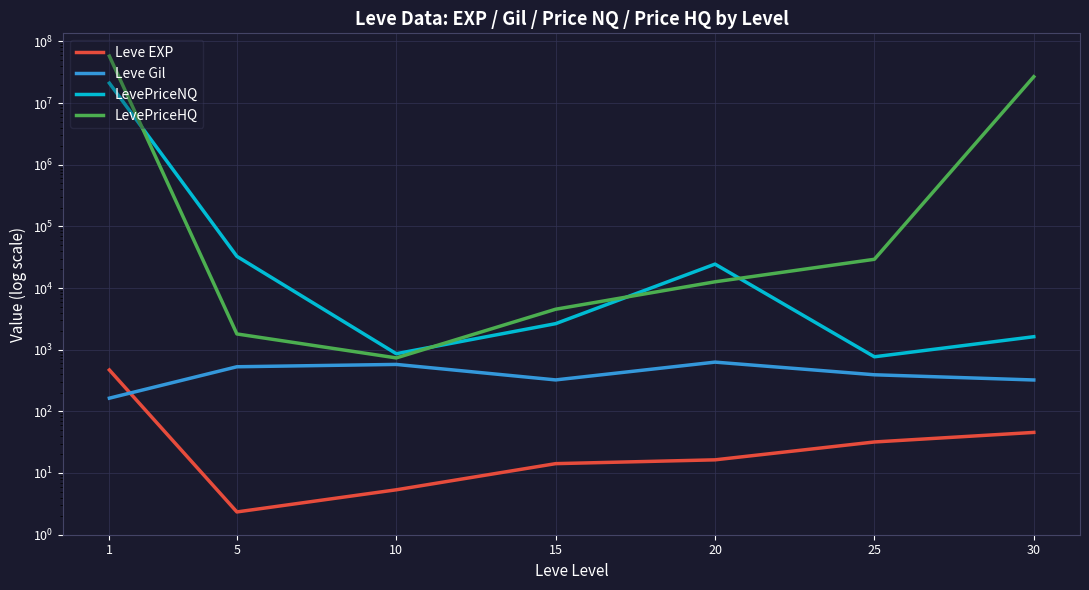

List the series in order of their peak value, lowest first.

Leve EXP, Leve Gil, LevePriceNQ, LevePriceHQ